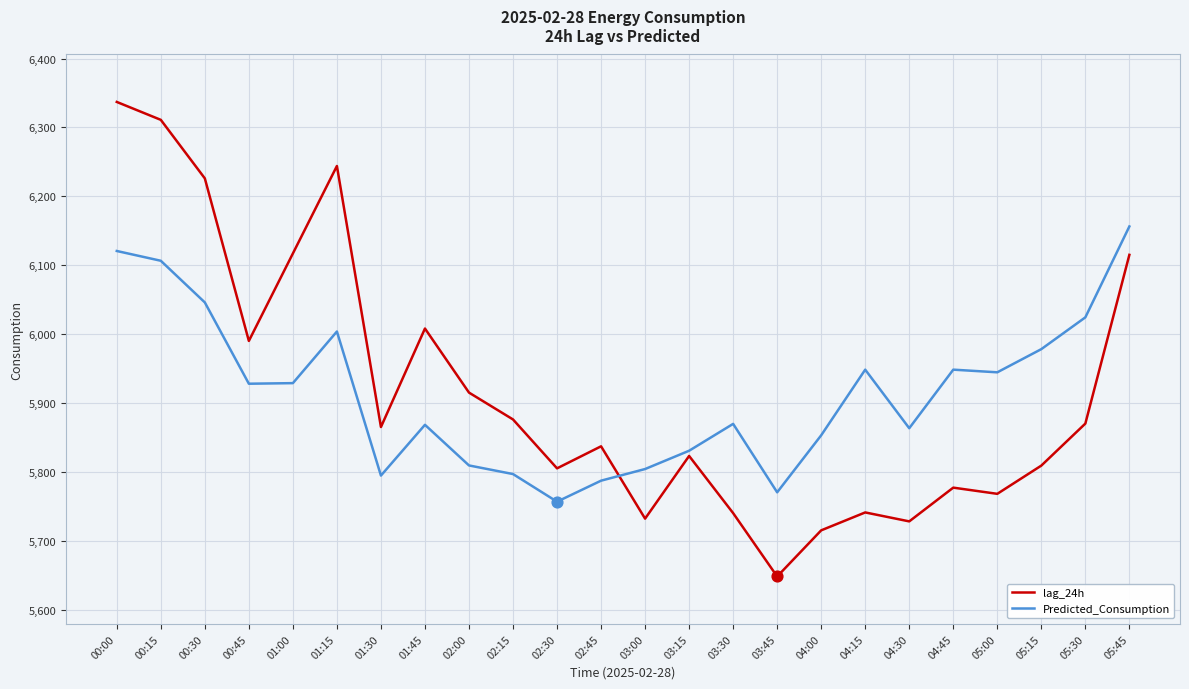

Which series has the largest range (max minus min)?

lag_24h